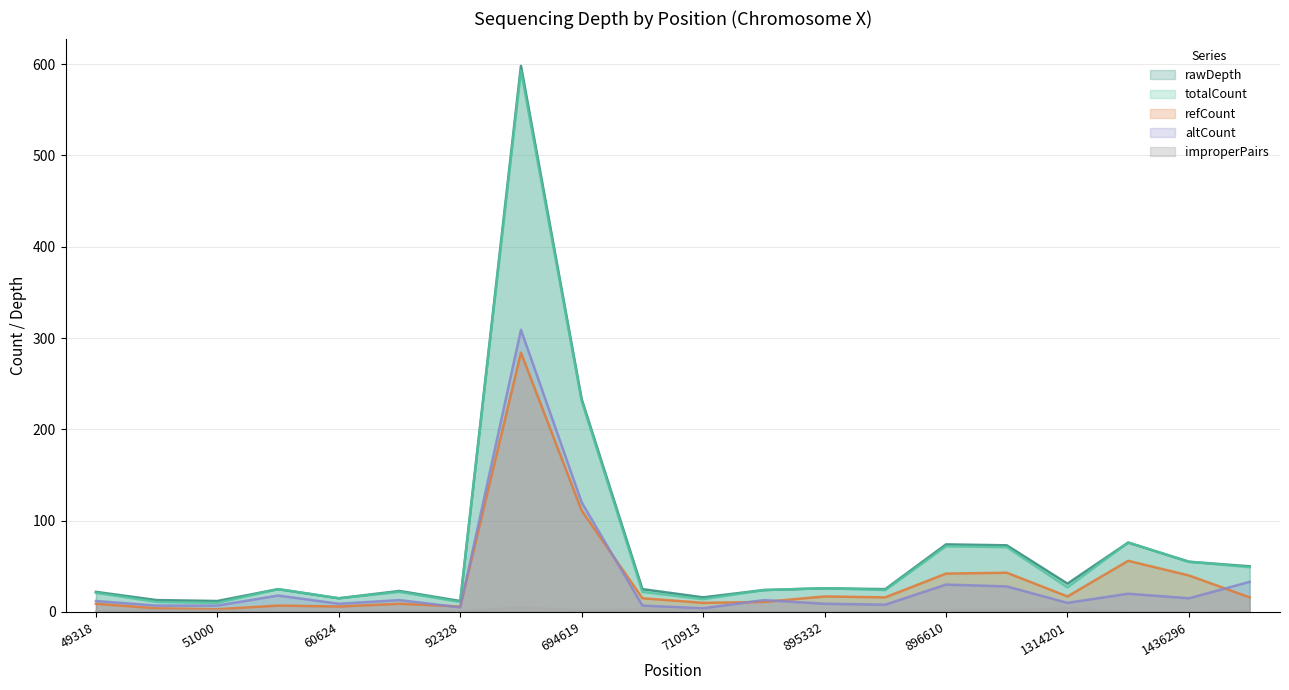

What is the total value across all series at 1436209?

228